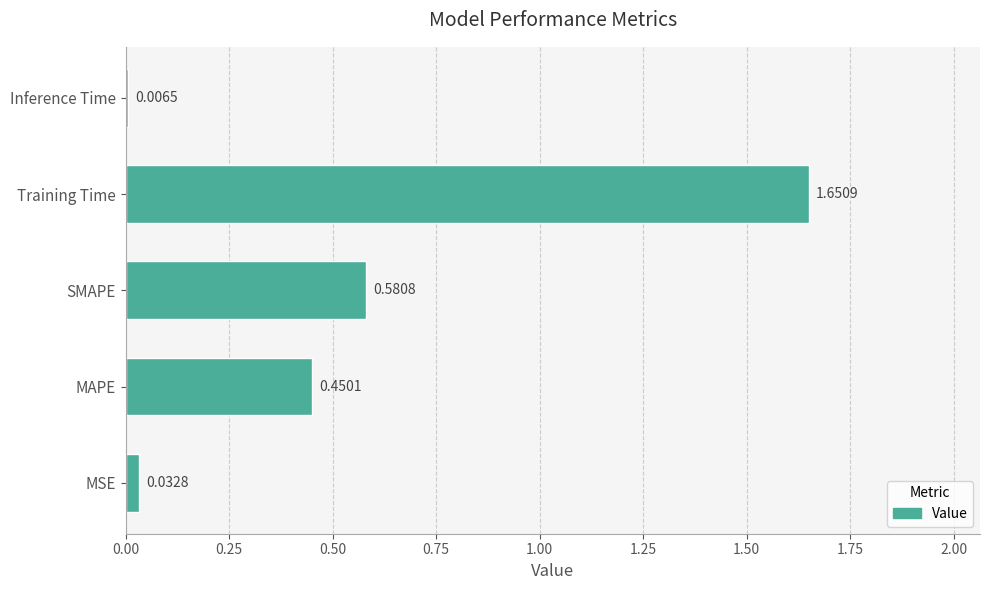

At which category does the chart reach its peak across all series?

Training Time